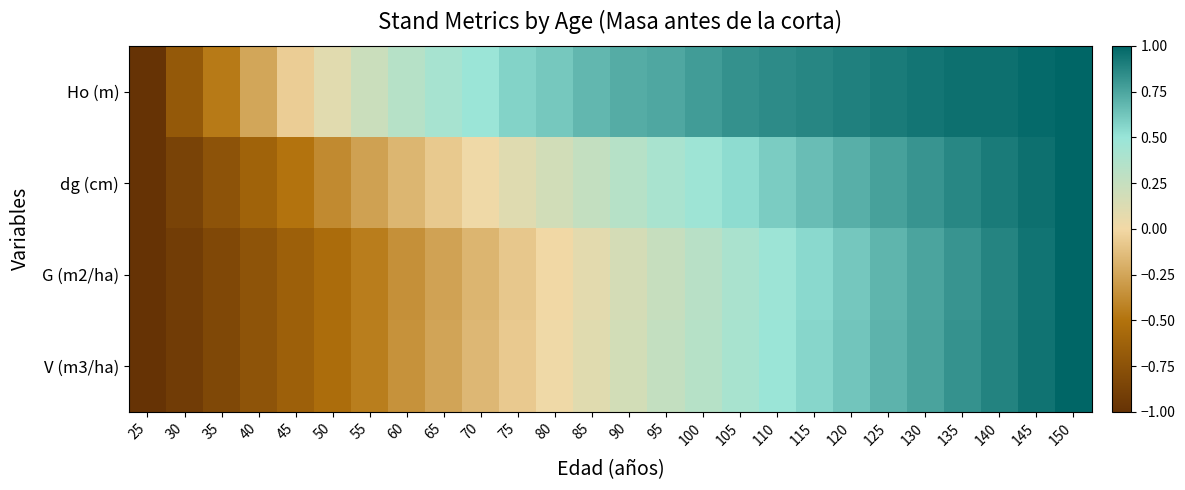

Count the number of data series in this chart.

4